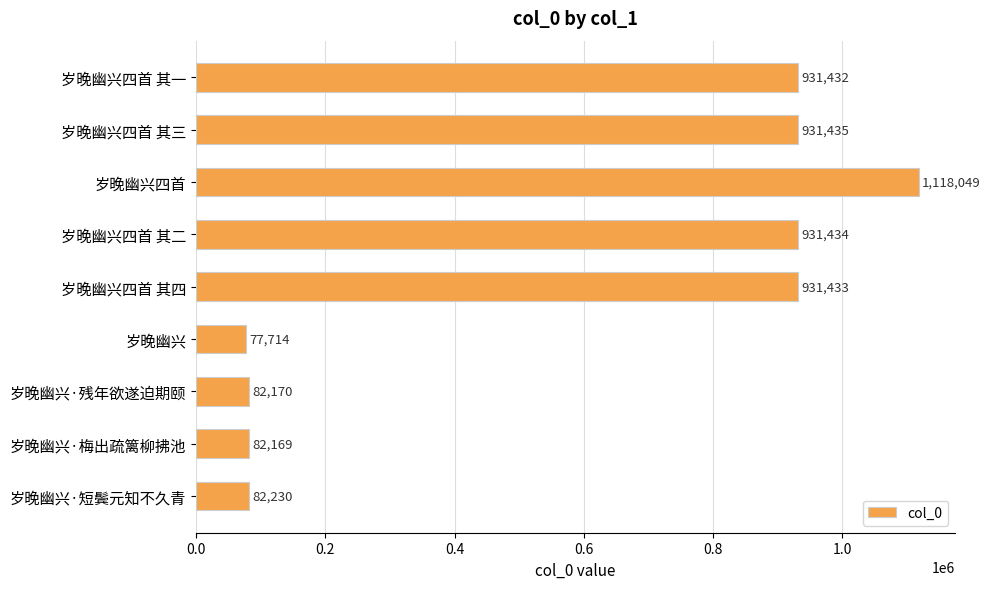

Rank the categories by value from lowest to highest.

岁晚幽兴, 岁晚幽兴·梅出疏篱柳拂池, 岁晚幽兴·残年欲遂迫期颐, 岁晚幽兴·短鬓元知不久青, 岁晚幽兴四首 其一, 岁晚幽兴四首 其四, 岁晚幽兴四首 其二, 岁晚幽兴四首 其三, 岁晚幽兴四首